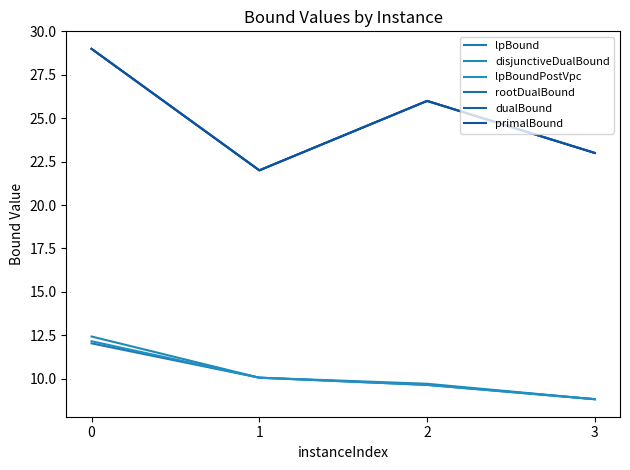

Does the chart display data point markers on the line(s)?

No